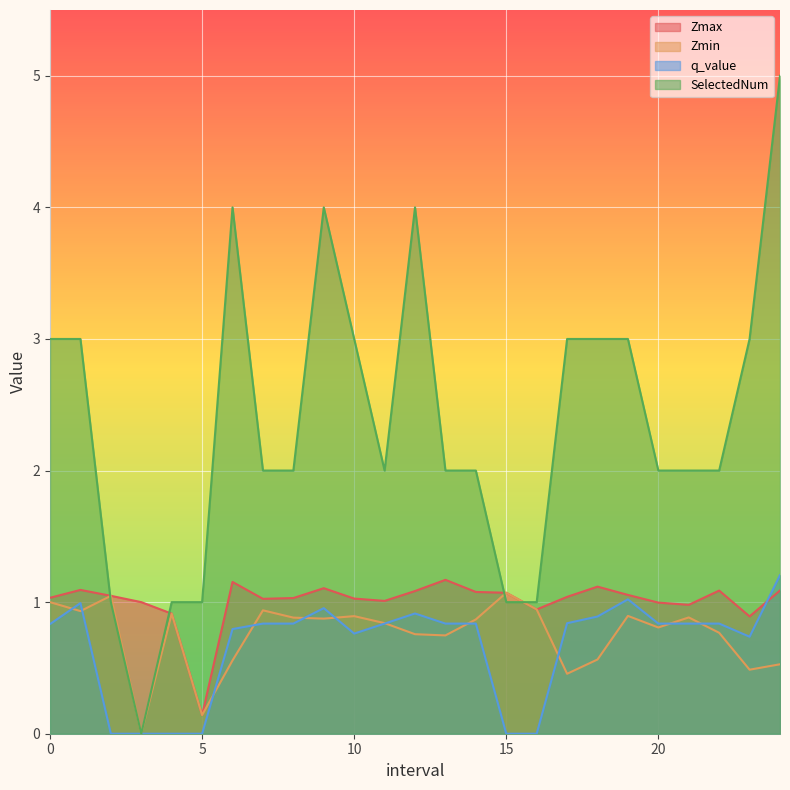

What position from the right is 19.0?

6